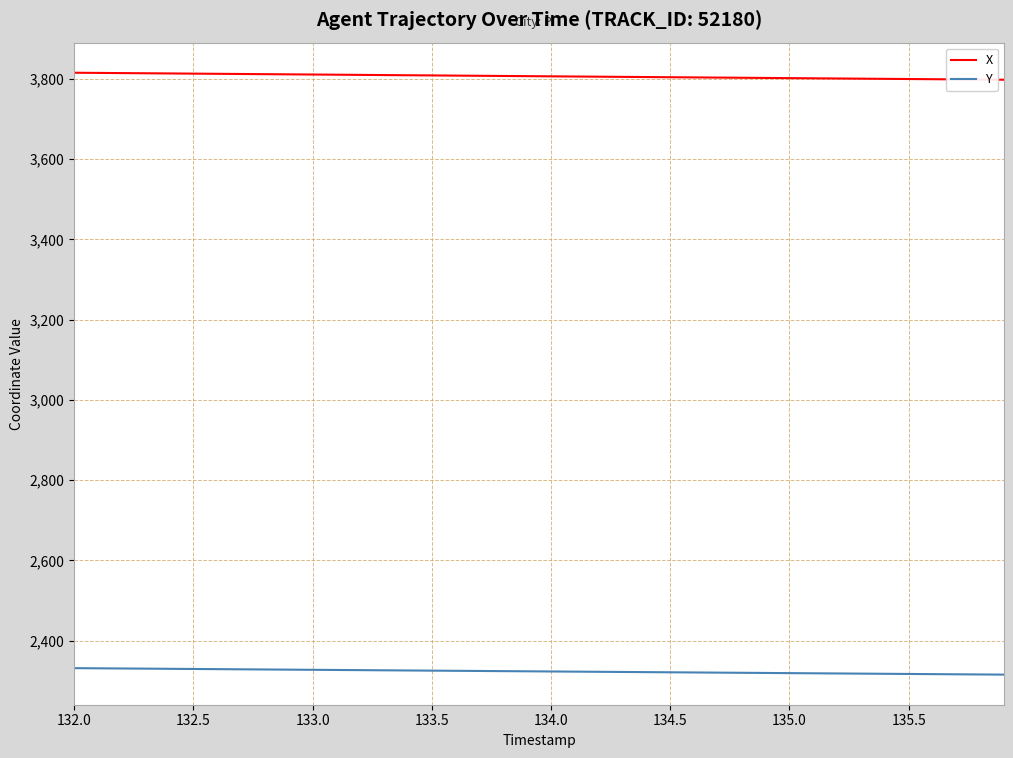

True or false: X and Y intersect in this chart.

False